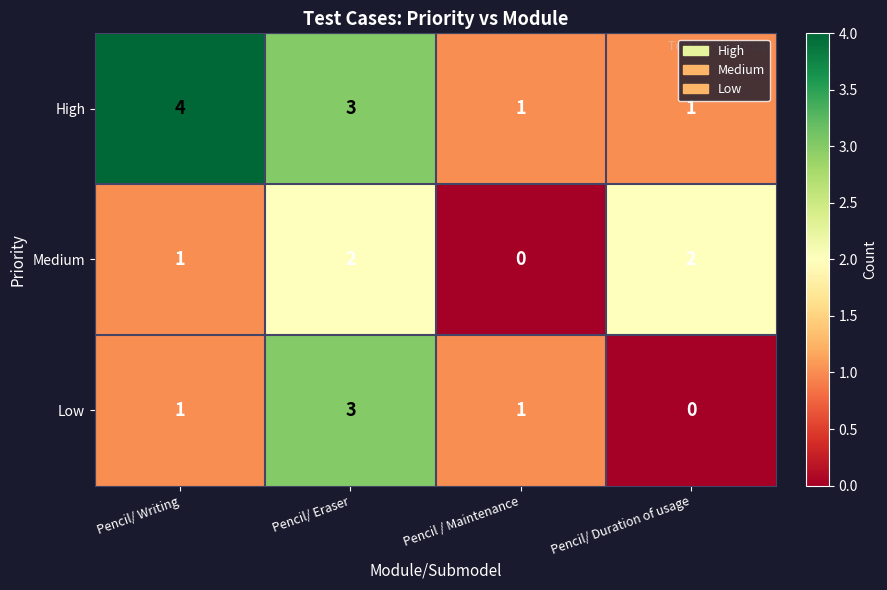

Count the High values in the range 1 to 4.

4